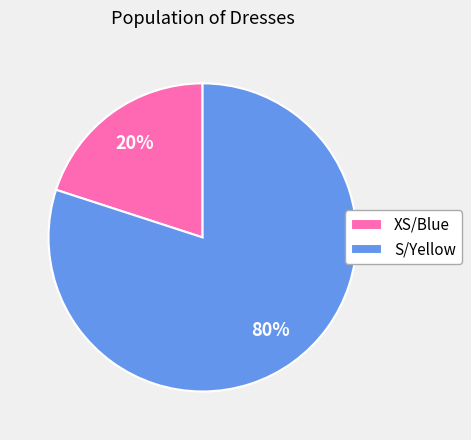

Is the sum of XS/Blue and S/Yellow greater than half?

Yes